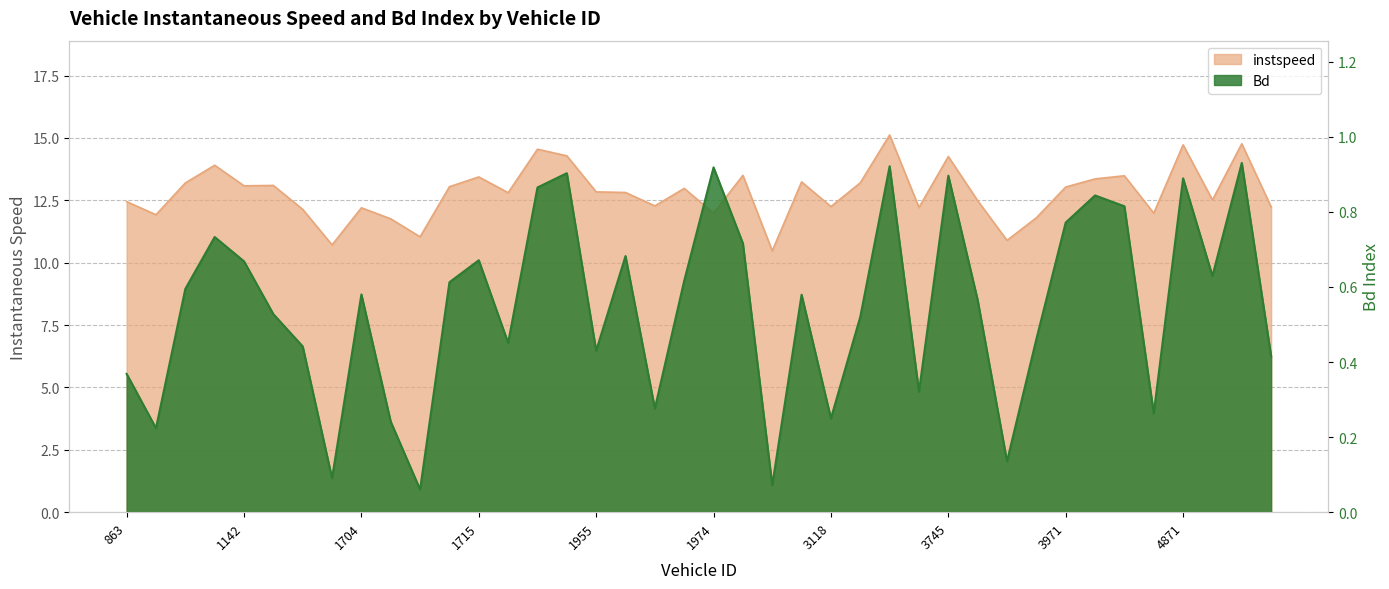

What is the sum of all instspeed values?

512.1